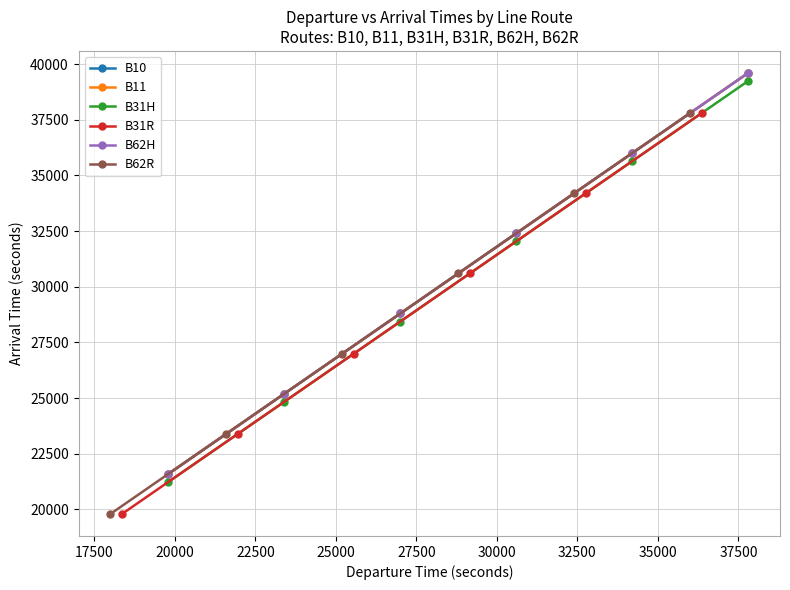

True or false: B31R has more than 2 interior local peaks.

False